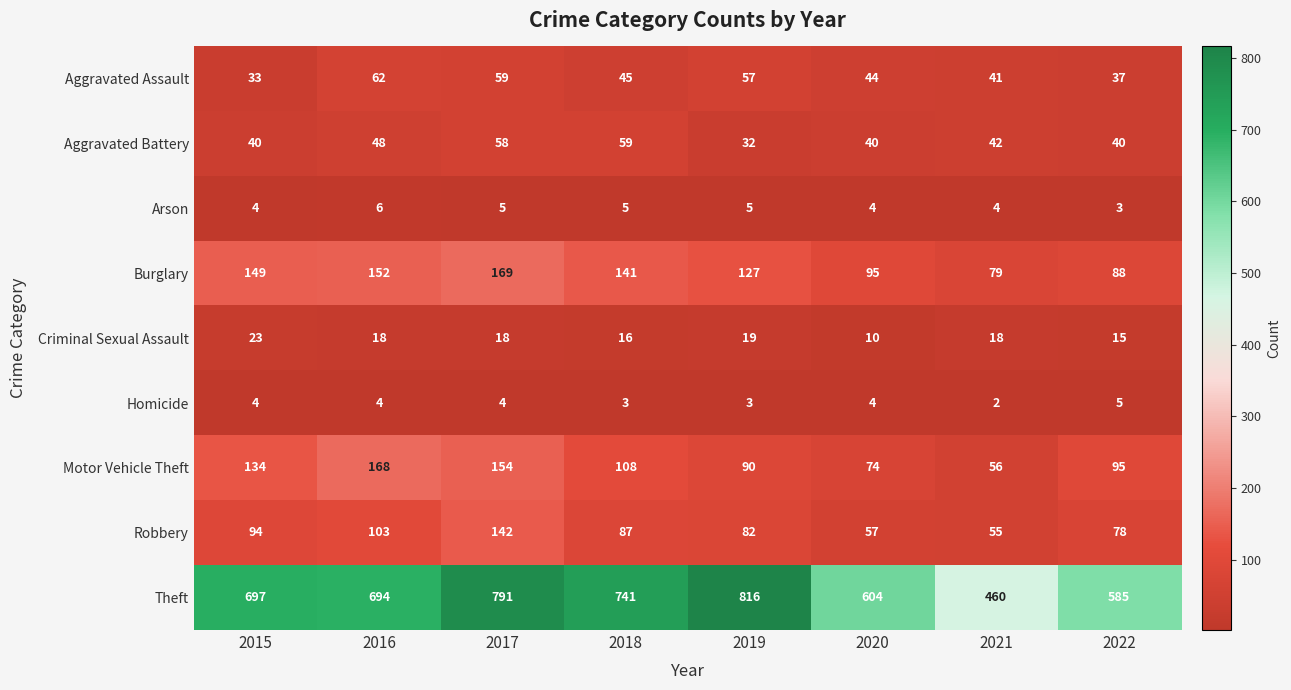

Which category has the lowest value across all series?

2021